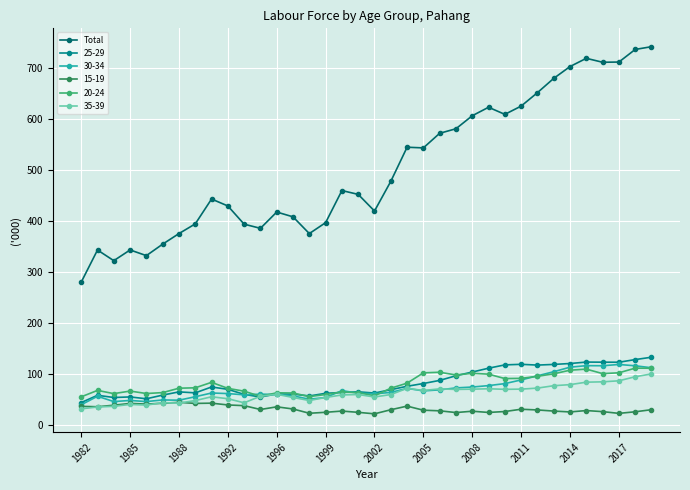

True or false: Total and 30-34 cross at least once.

False